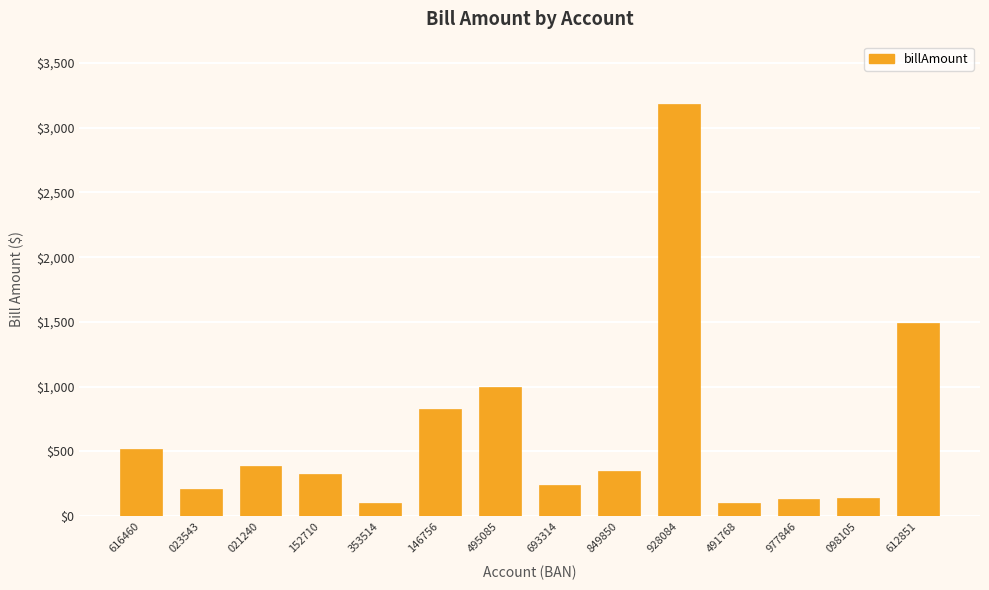

Which has a higher value, 849850 or 612851?

612851